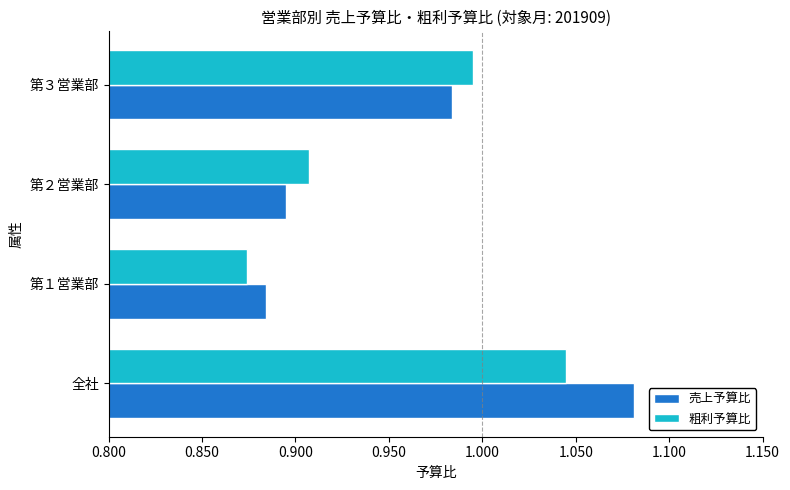

At which label is 粗利予算比 closest to 0?

第１営業部